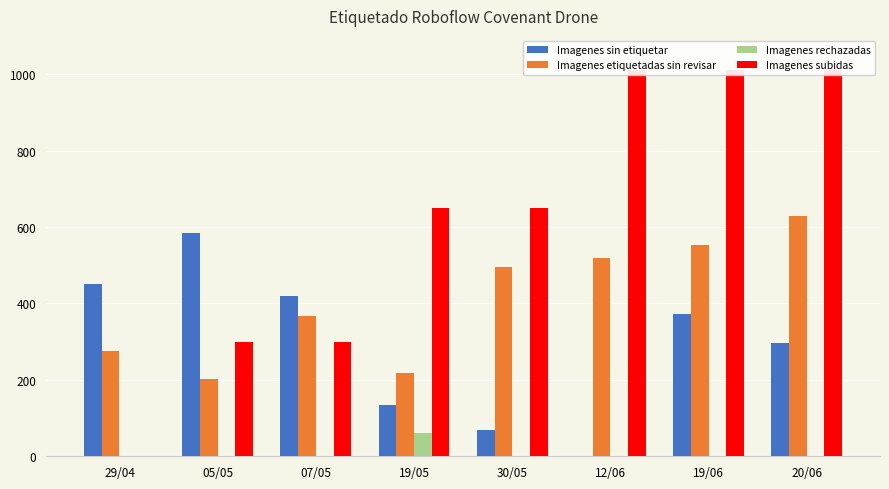

Reading right to left, transcribe all the data shown in this chart.

Imagenes sin etiquetar: 297	373	0	70	135	419	585	450
Imagenes etiquetadas sin revisar: 629	553	518	496	218	367	202	275
Imagenes rechazadas: 0	0	0	0	60	0	0	0
Imagenes subidas: 1012	1012	1012	650	650	300	300	0